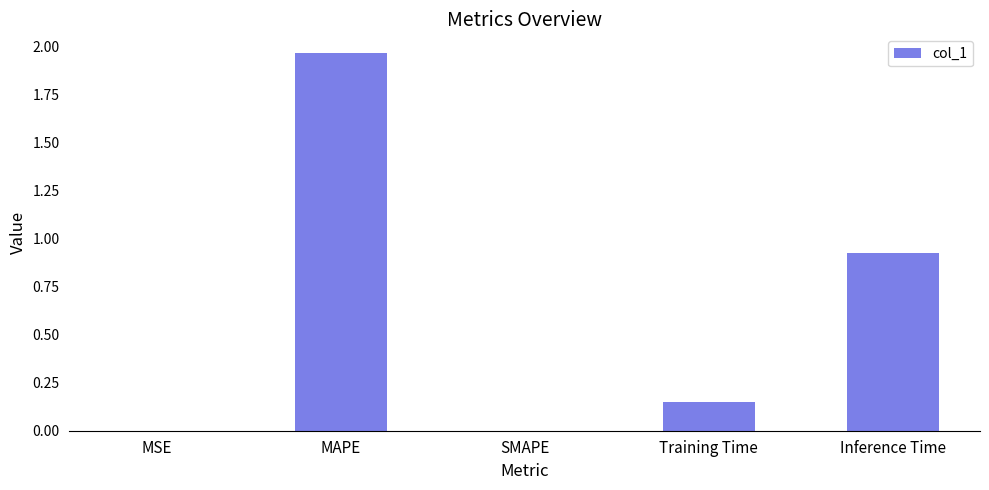

What is the difference between the values at MAPE and Inference Time?

1.0